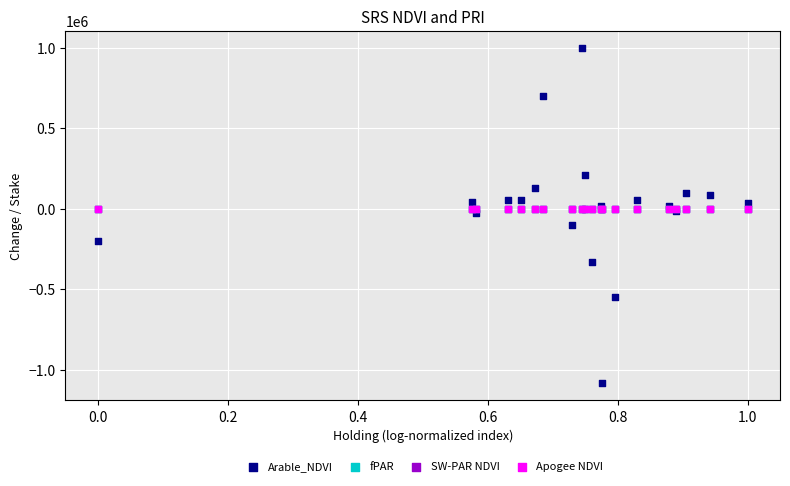

What are all the series names shown in the legend?

Arable_NDVI, fPAR, SW-PAR NDVI, Apogee NDVI